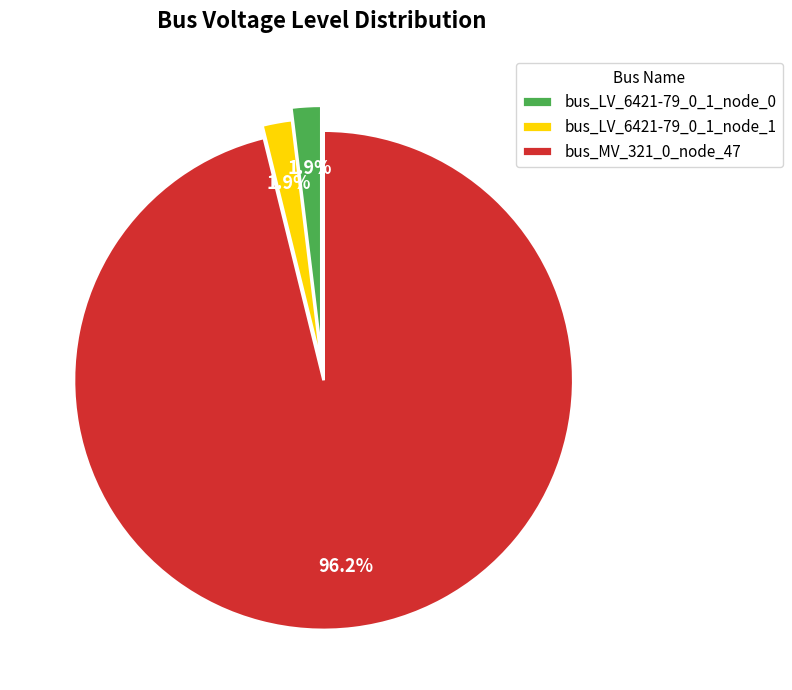

Which category has the biggest portion of the pie?

bus_MV_321_0_node_47